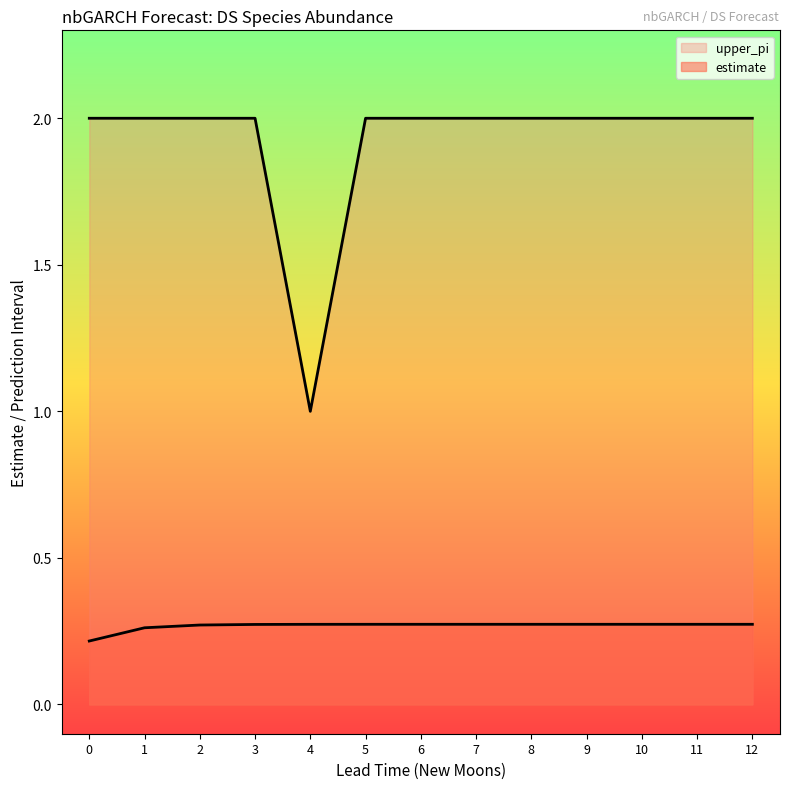

What are all the series names shown in the legend?

estimate, upper_pi